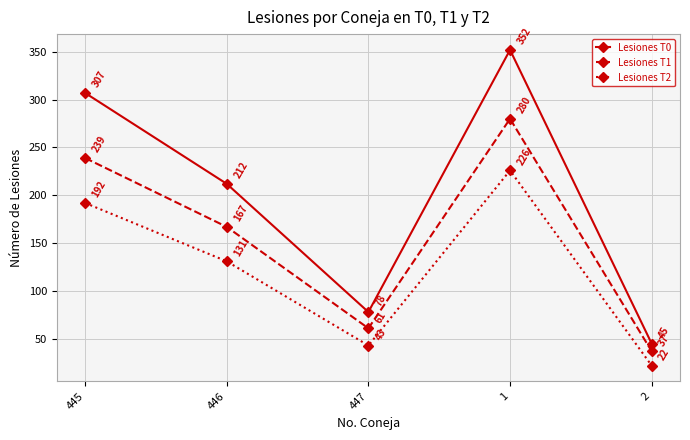

True or false: Lesiones T2 and Lesiones T0 cross at least once.

False